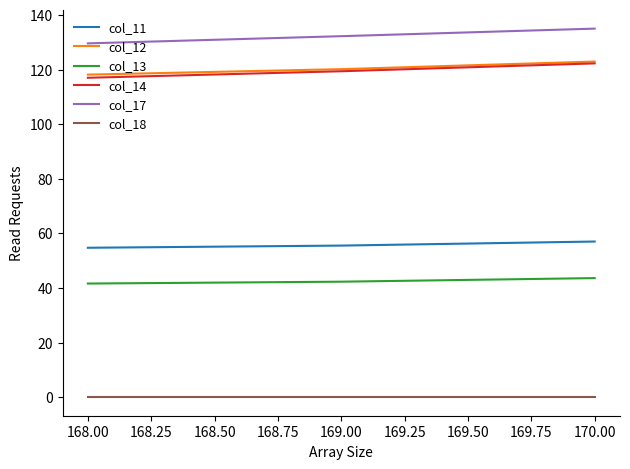

Which label corresponds to the largest value in the chart?

170.00